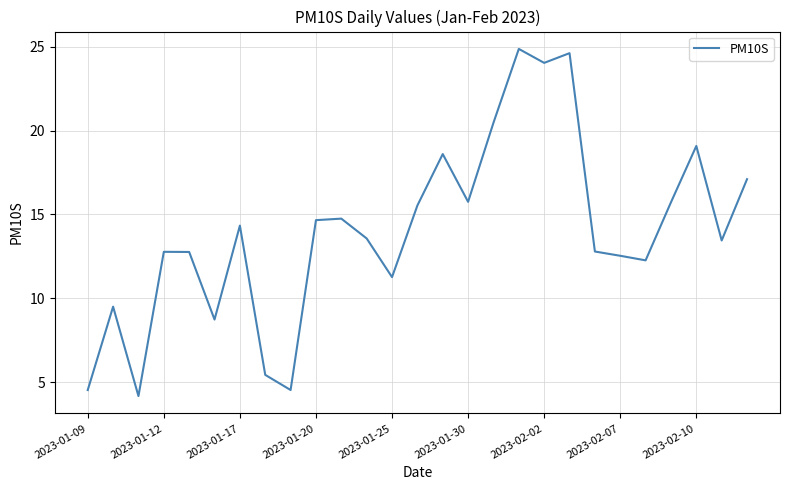

What is the greatest value displayed?

24.9